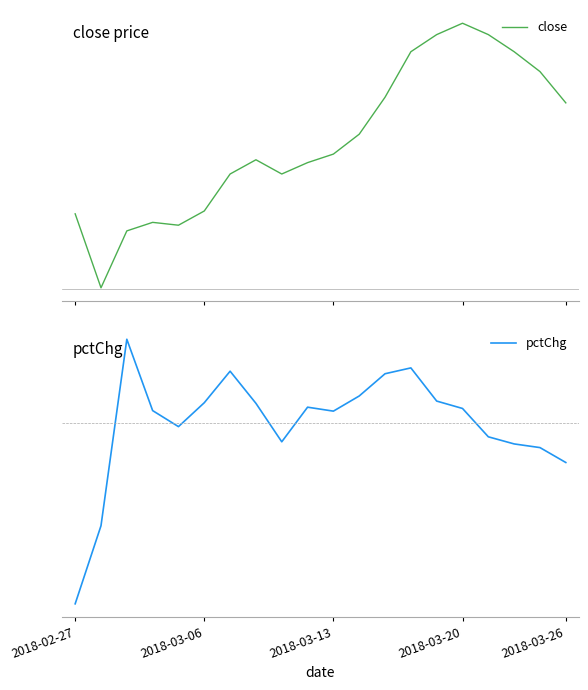

What is the sum of all pctChg values?

-1.4